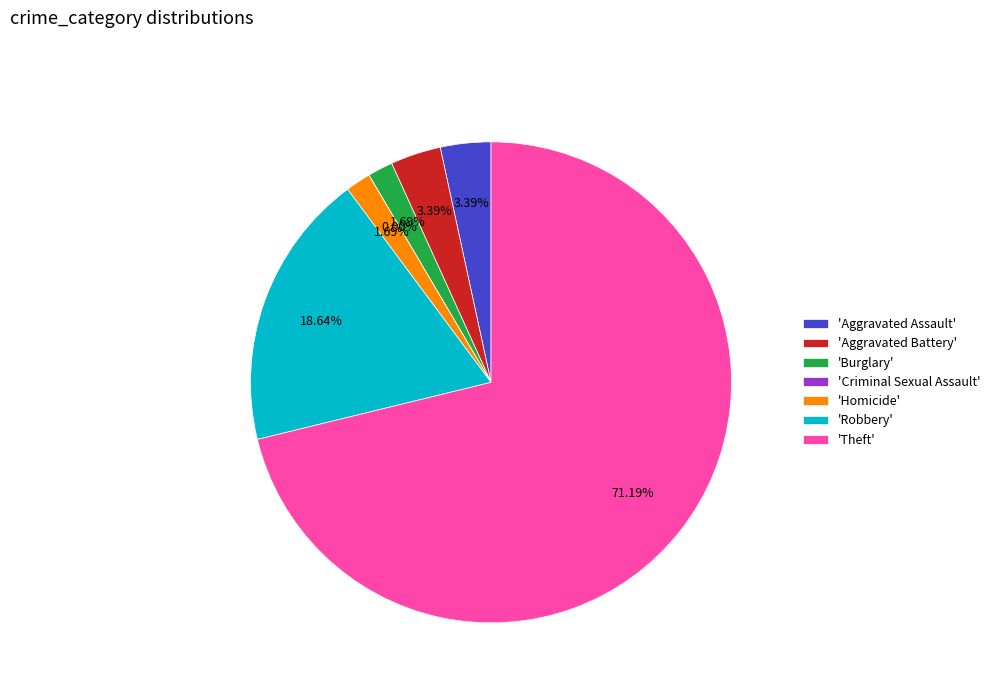

To the nearest percent, what portion does Aggravated Battery represent?

3%